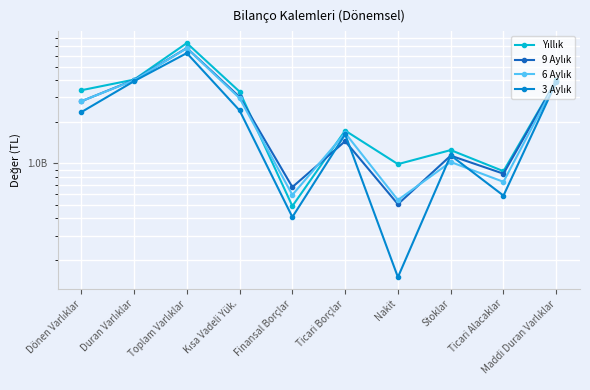

What position from the left is Duran Varlıklar?

2